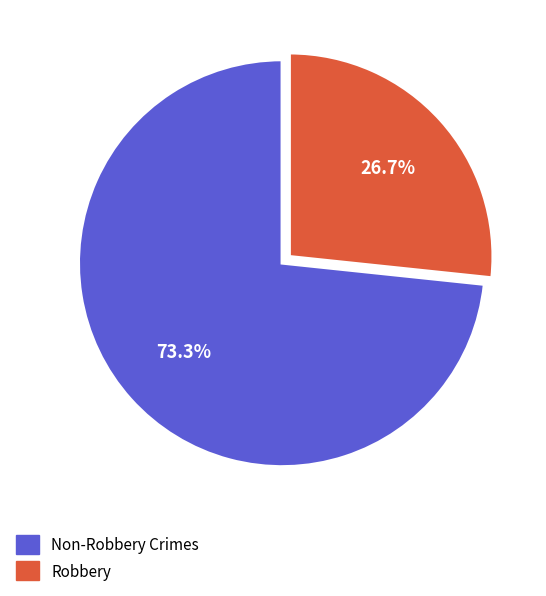

Does any single category account for the majority?

Yes